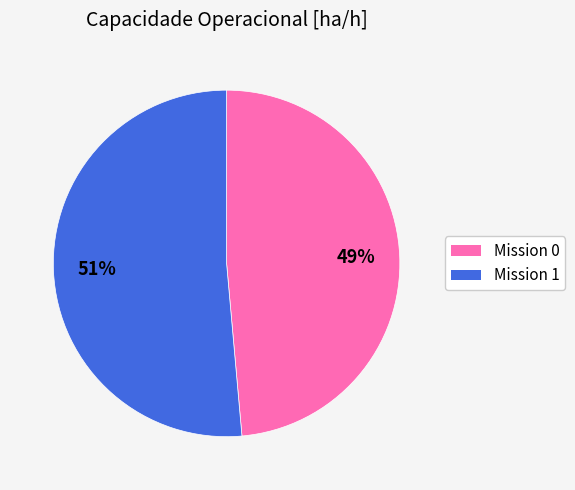

To the nearest percent, what is the average slice percentage?

50%